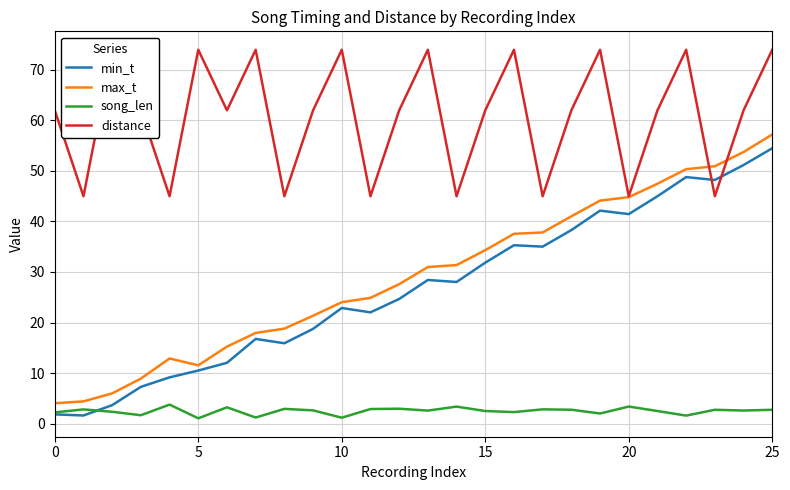

What is the difference between the min_t values at 19 and 16?

6.9